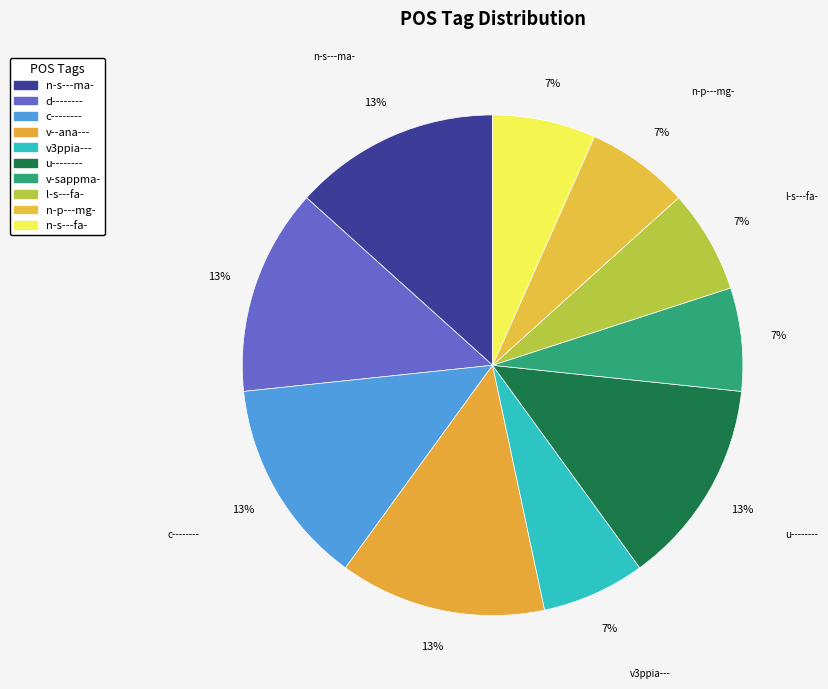

To the nearest percent, what percentage of the pie is n-s---fa-?

7%